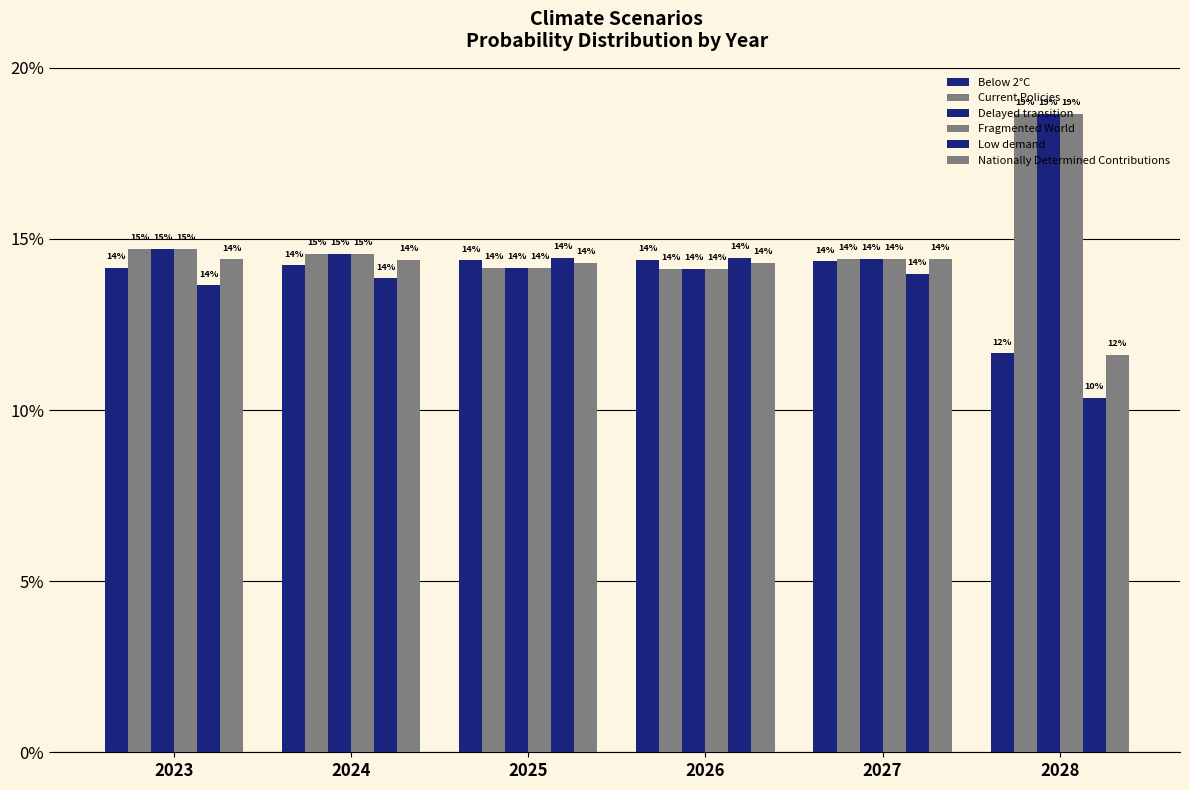

Which series has the largest total across all categories?

Fragmented World